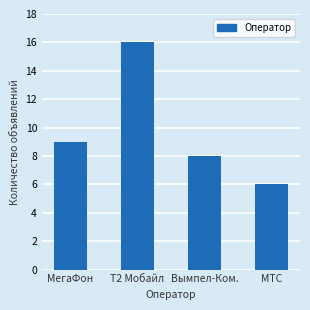

Reading left to right, extract all data points from this chart.

9	16	8	6